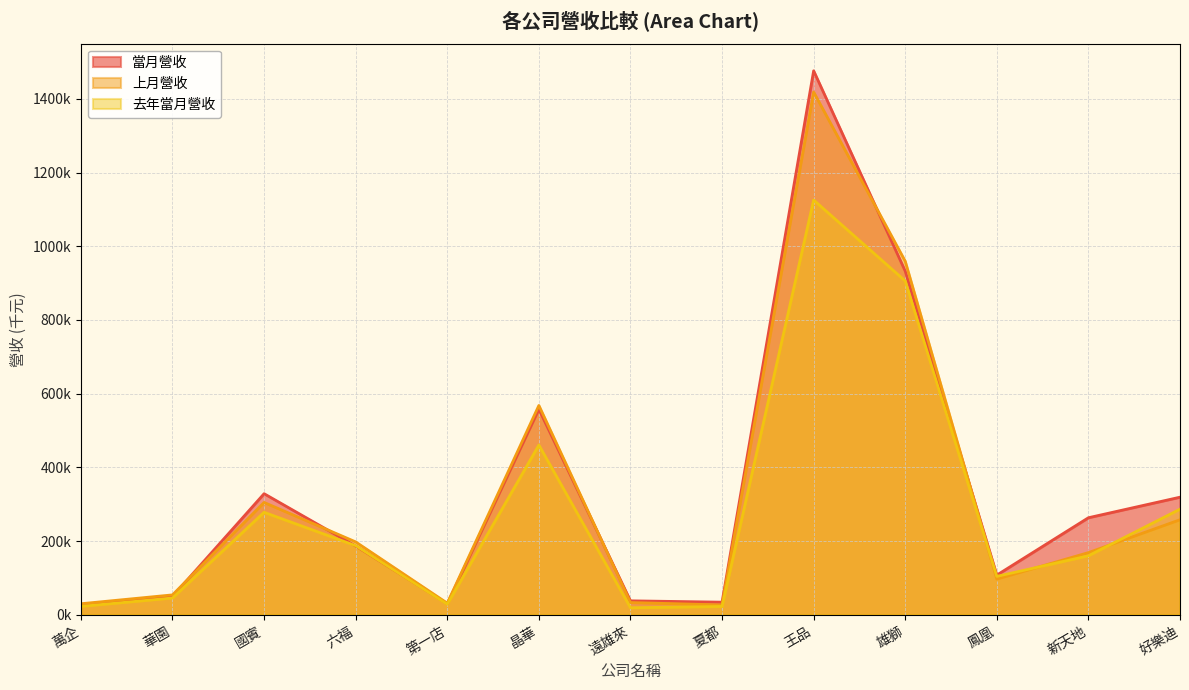

What is the spread (max minus min) of values at 六福?

11067